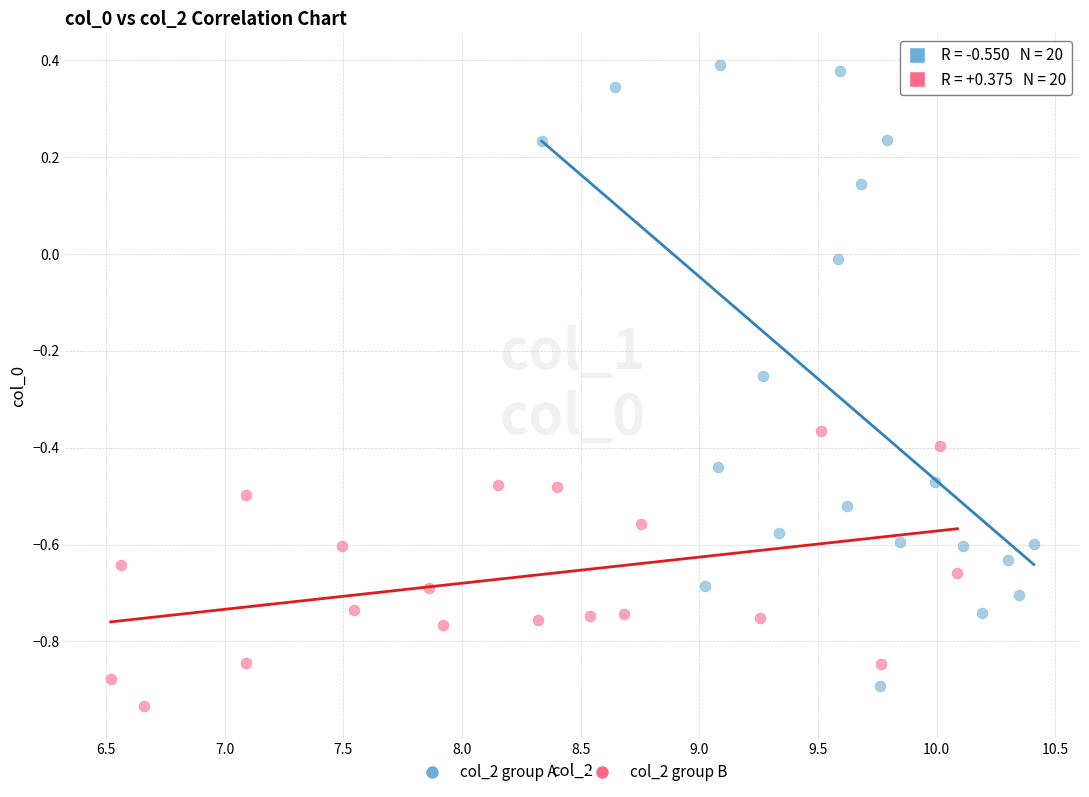

Which series has the largest Y range (max minus min)?

col_2 group A